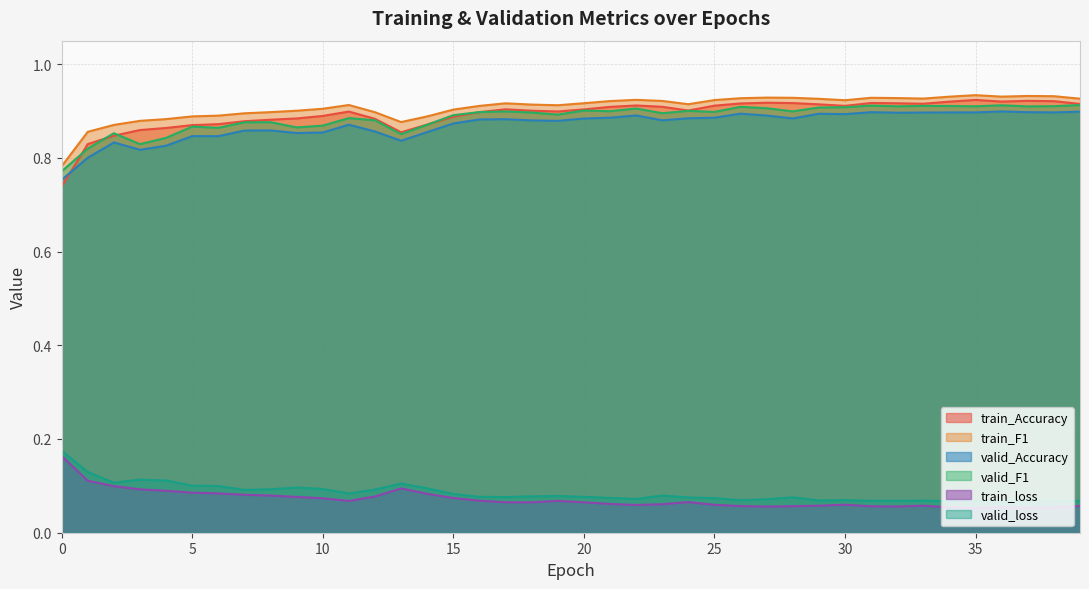

List the series in order of their peak value, highest first.

train_F1, train_Accuracy, valid_F1, valid_Accuracy, valid_loss, train_loss